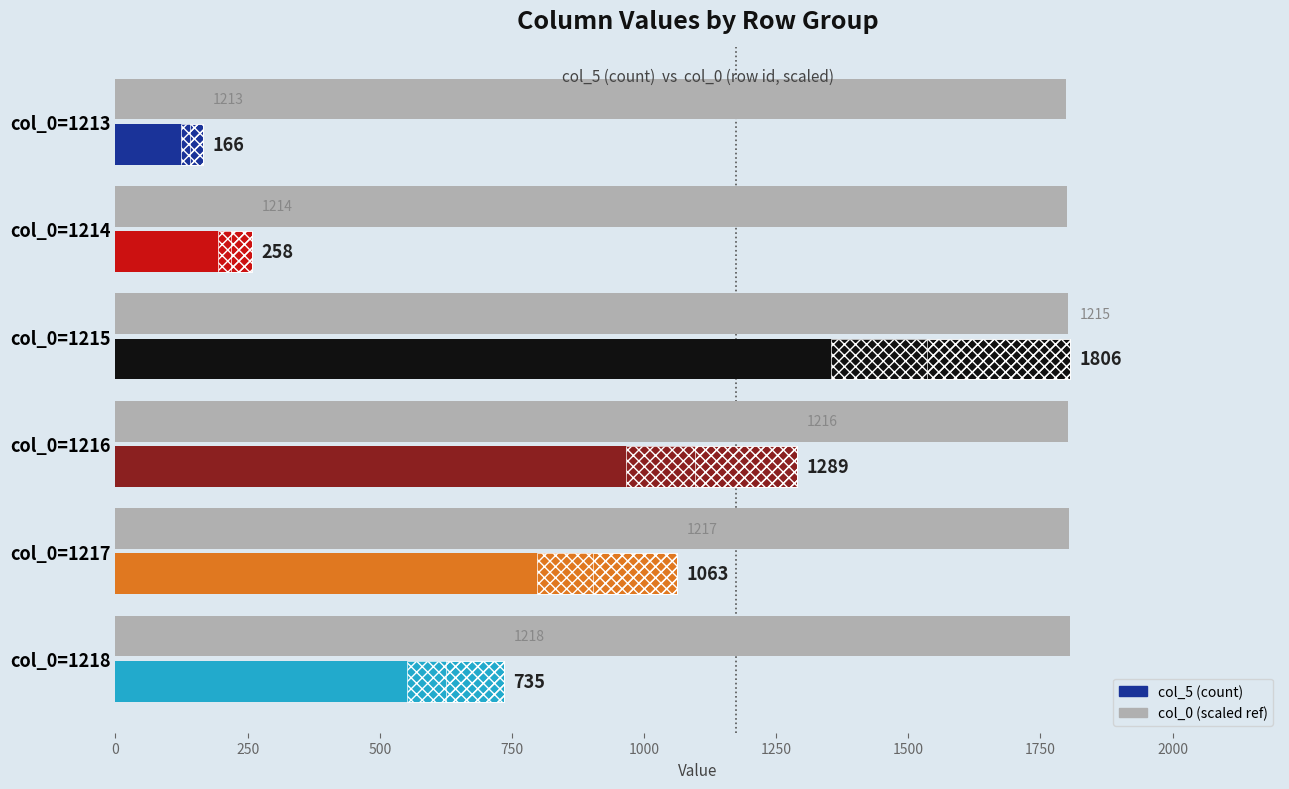

At col_0=1213, list the series in order from largest to smallest.

col_0 (scaled ref), col_5 (count)